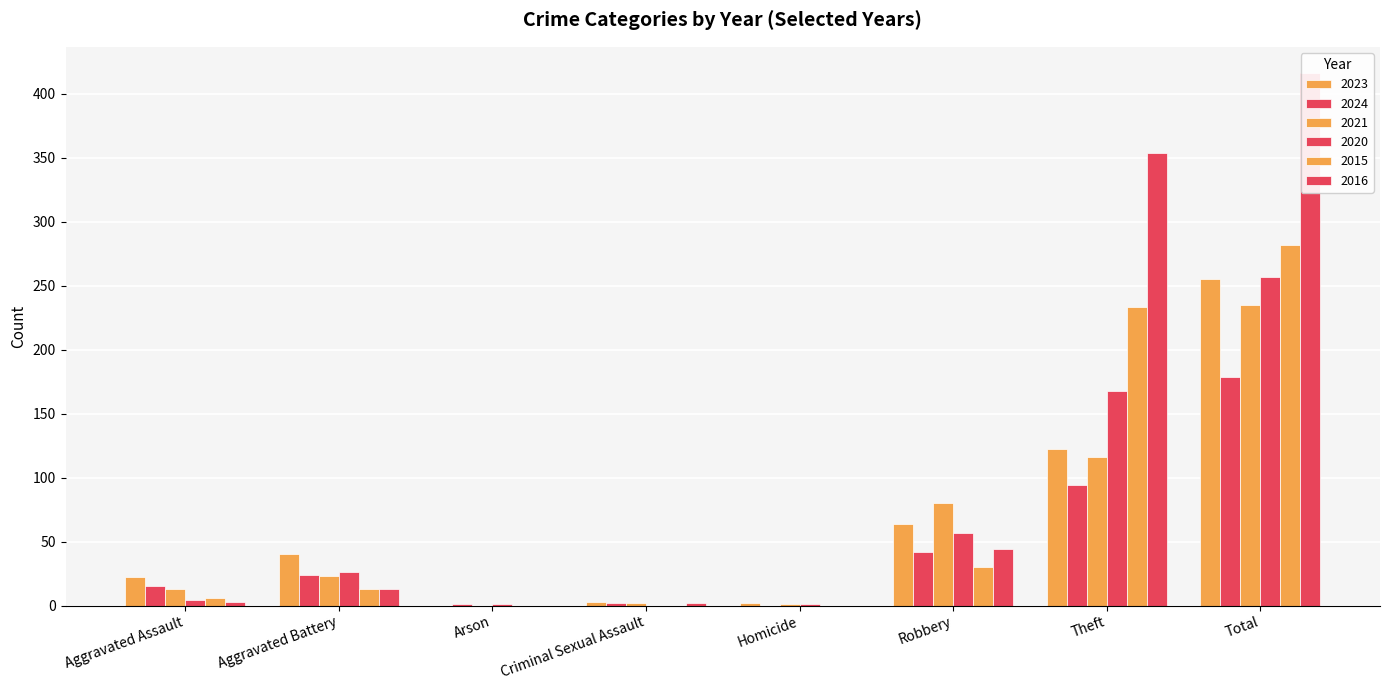

Reading left to right, extract all data points from this chart.

2023: 22	40	0	3	2	64	122	255
2024: 15	24	1	2	0	42	94	179
2021: 13	23	0	2	1	80	116	235
2020: 4	26	1	0	1	57	168	257
2015: 6	13	0	0	0	30	233	282
2016: 3	13	0	2	0	44	354	416